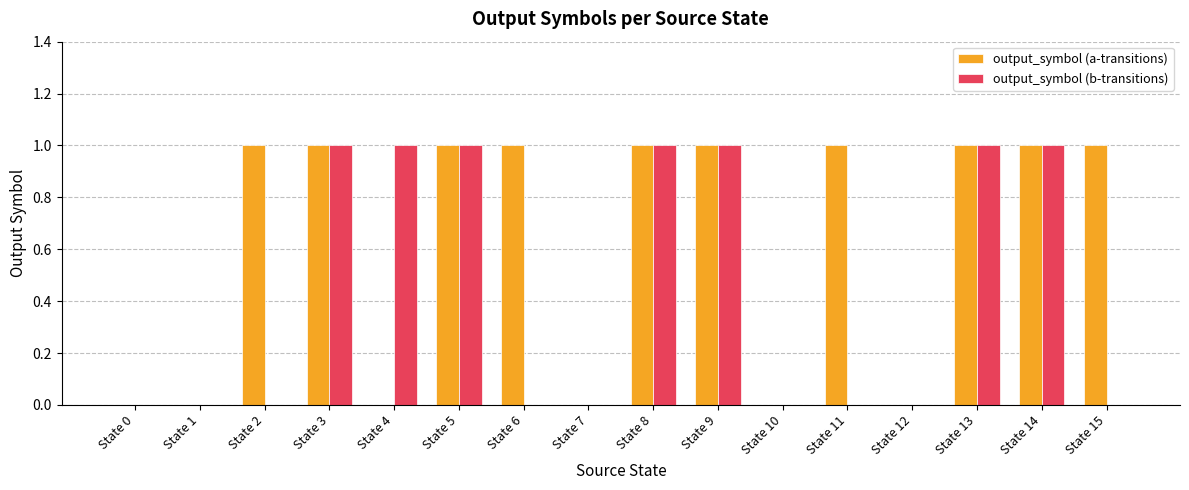

What is the sum of all output_symbol (b-transitions) values?

7